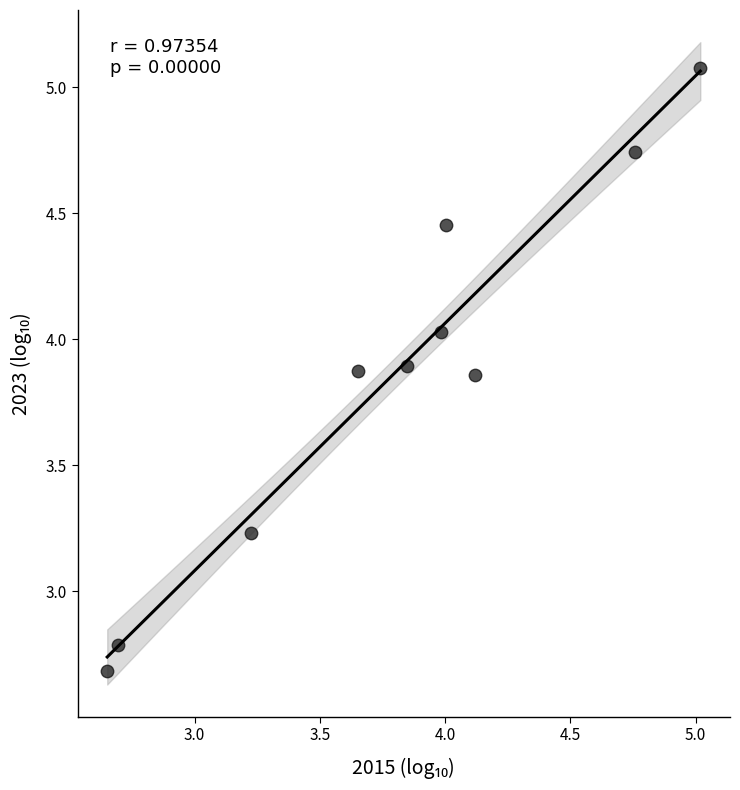

What is the range of X values (max minus min)?

2.4